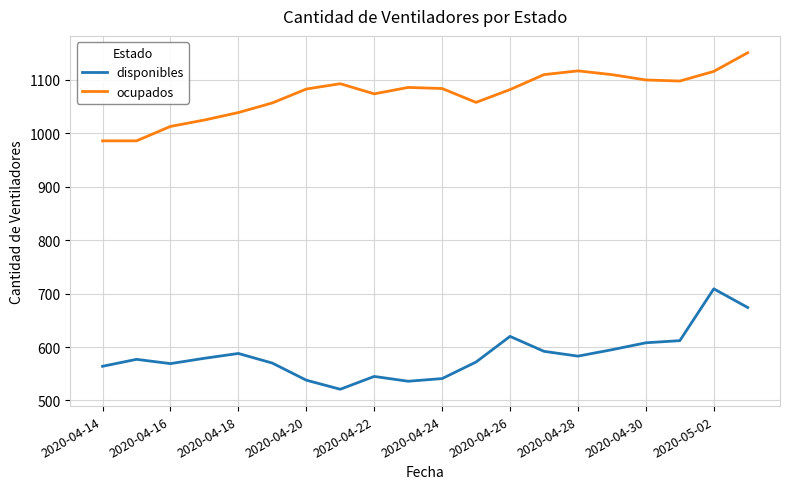

What is the minimum value shown in the chart?

521